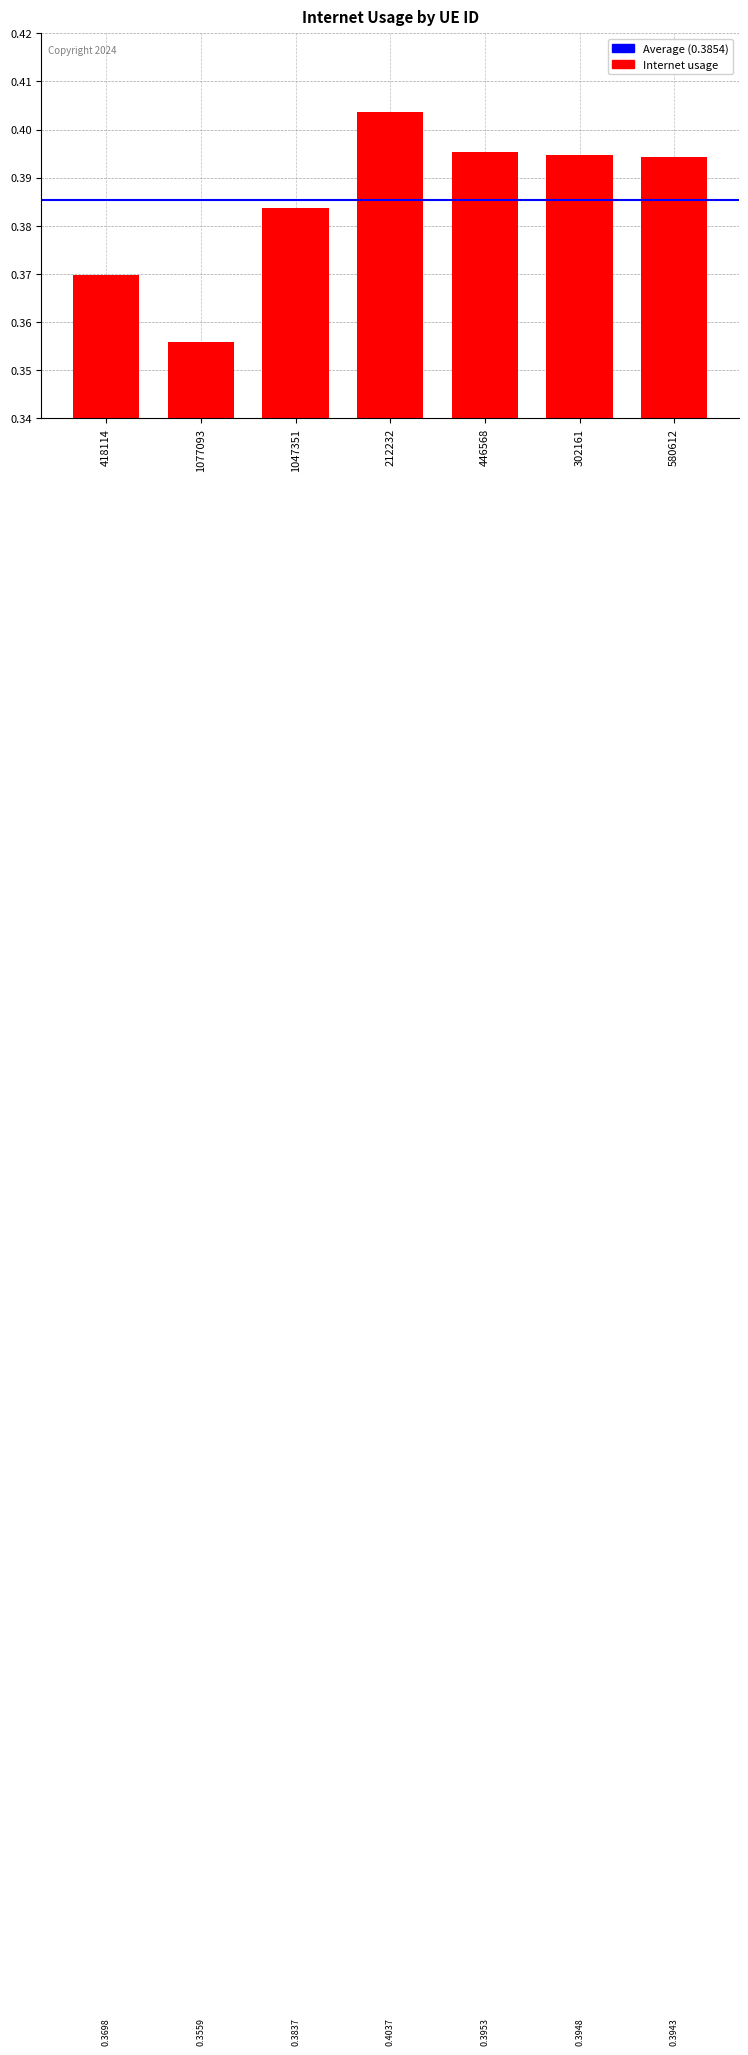

Rank the categories by value from lowest to highest.

1077093, 418114, 1047351, 580612, 302161, 446568, 212232